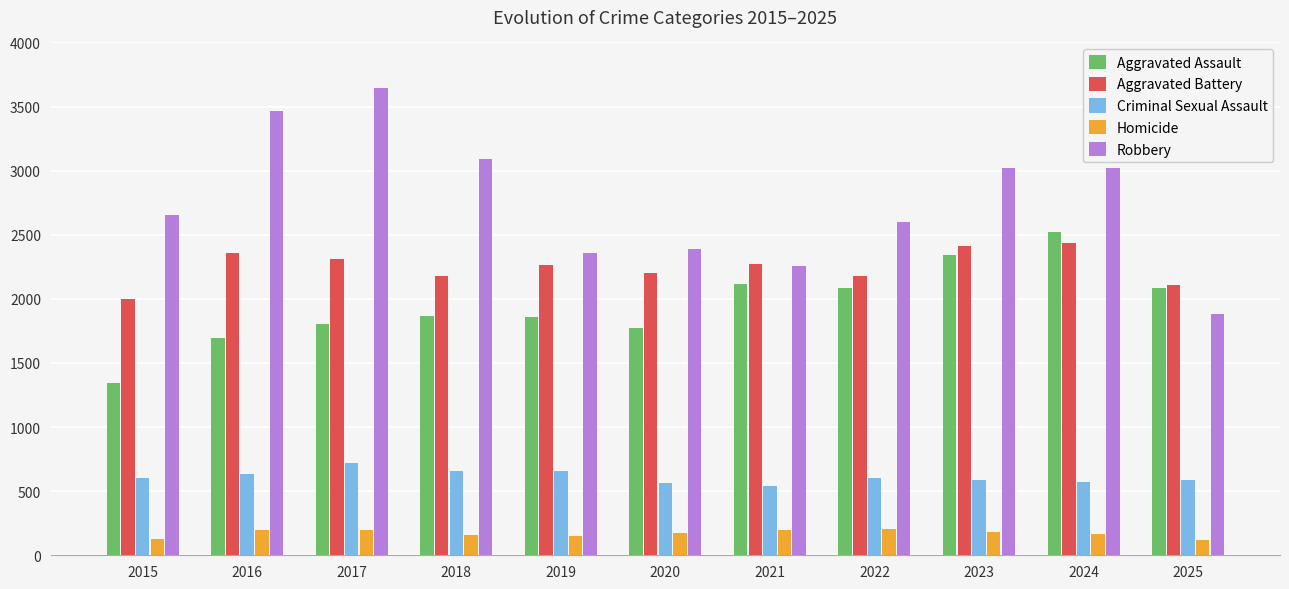

Which series has the largest range (max minus min)?

Robbery